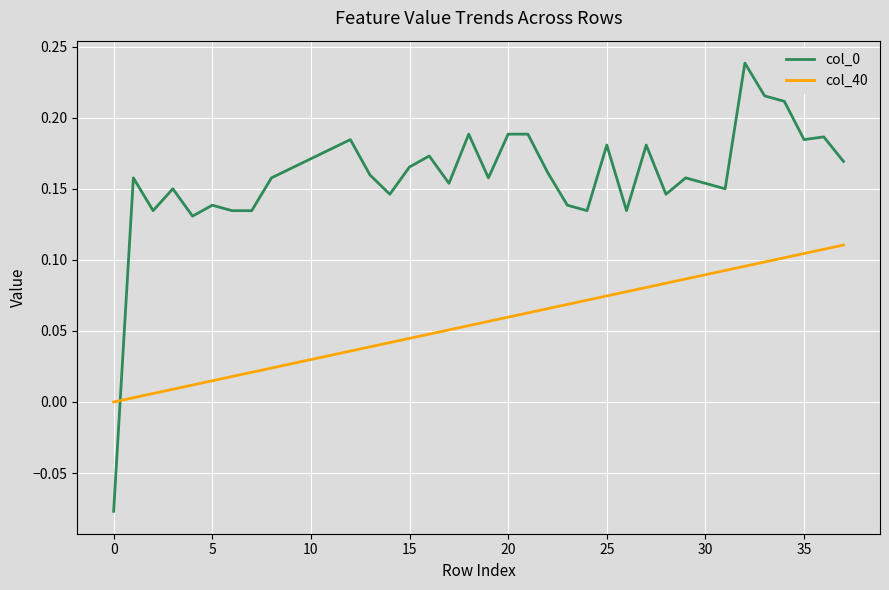

True or false: col_0 and col_40 intersect in this chart.

True